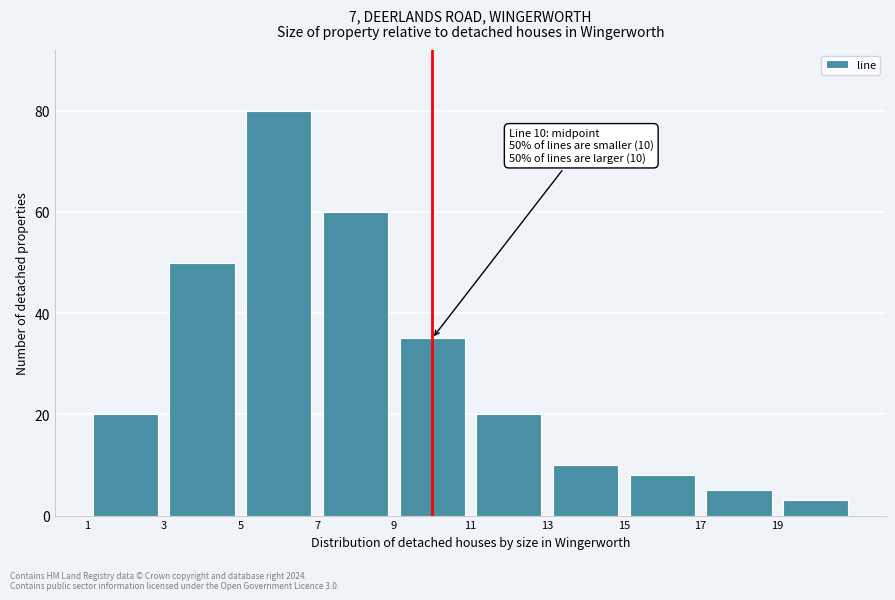

Over which range of the x-axis is the bar tallest?

5 to 7